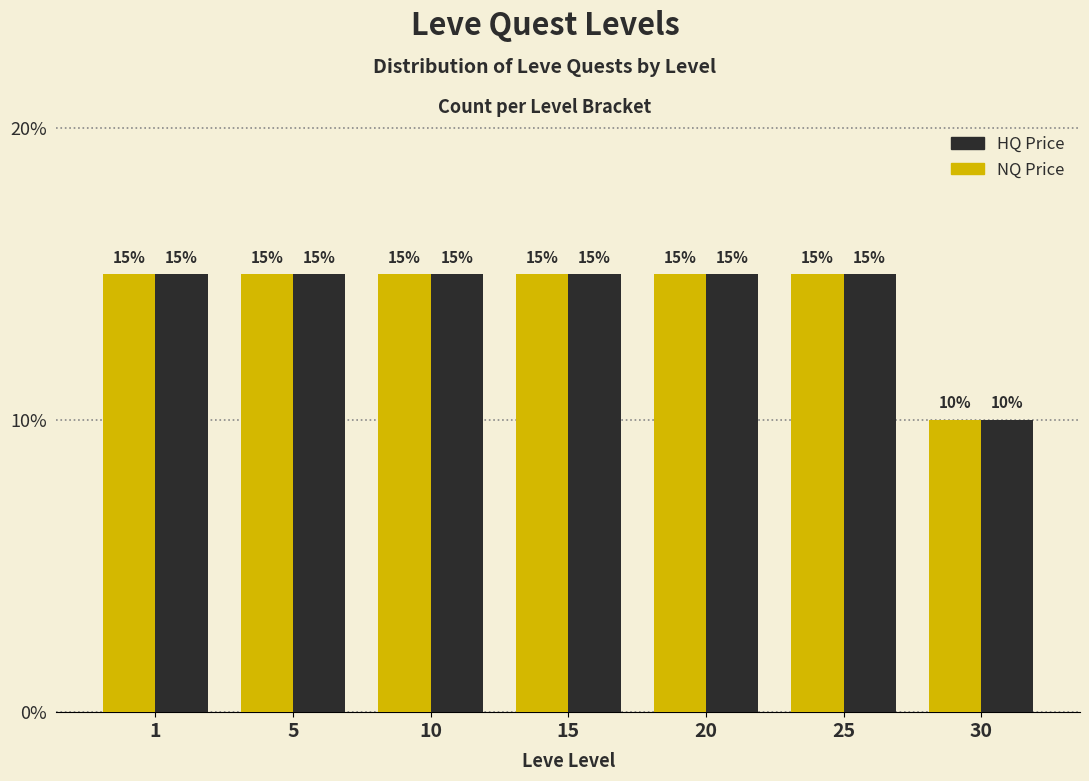

What is the total value across all series at 25?

30